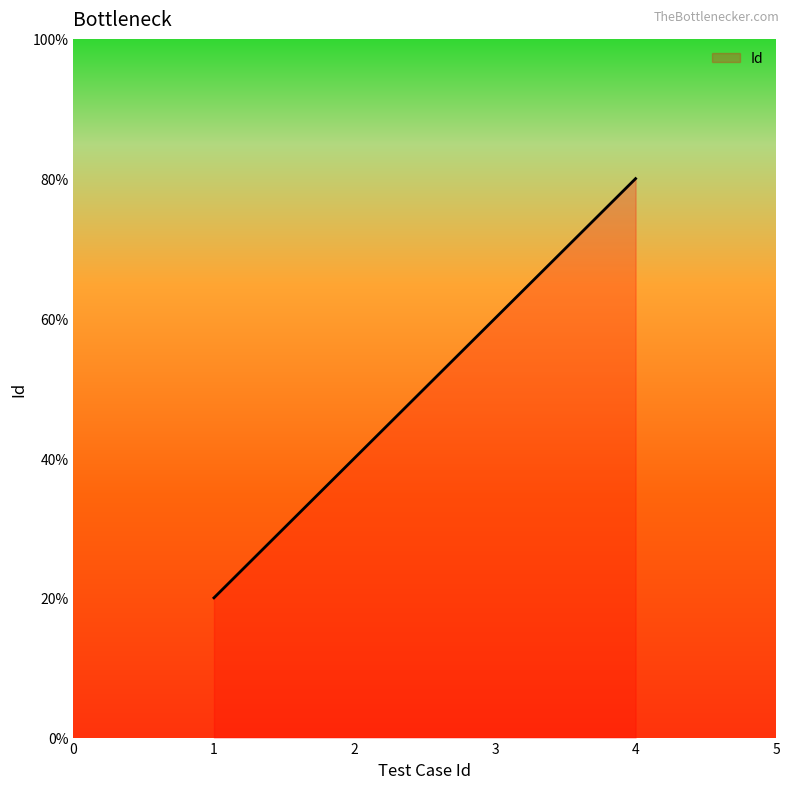

Does the chart display data point markers on the line(s)?

No